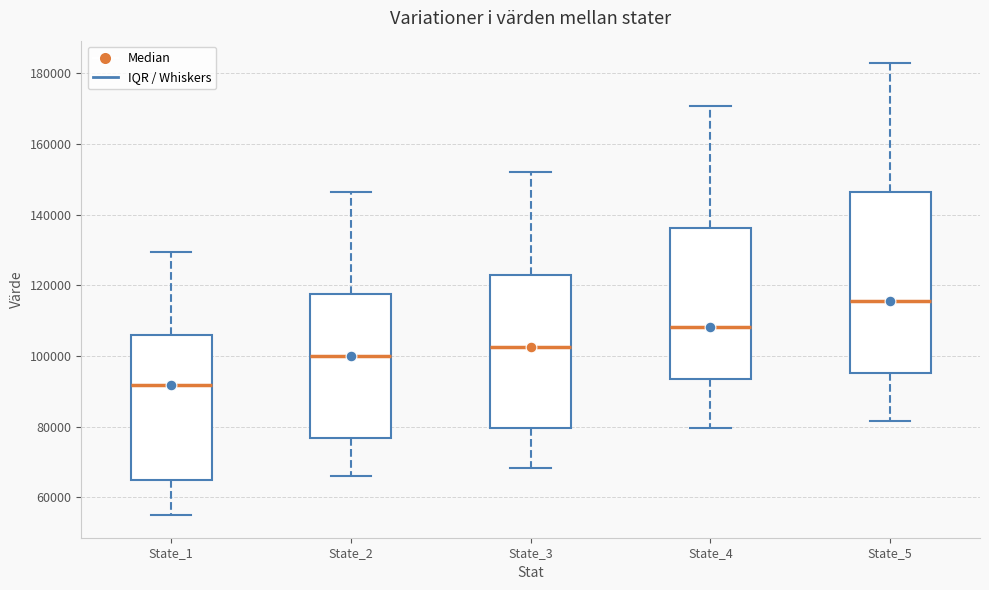

Reading left to right, read every box against the y-axis: the position of its median line, the range the box covers, and the ends of its whiskers. The values are not printed on the chart, so give them approximately, as read against the axis.

State_1: median 92000, box 64000 to 106000, whiskers 56000 to 130000
State_2: median 100000, box 76000 to 118000, whiskers 66000 to 146000
State_3: median 102000, box 80000 to 122000, whiskers 68000 to 152000
State_4: median 108000, box 94000 to 136000, whiskers 80000 to 170000
State_5: median 116000, box 96000 to 146000, whiskers 82000 to 182000